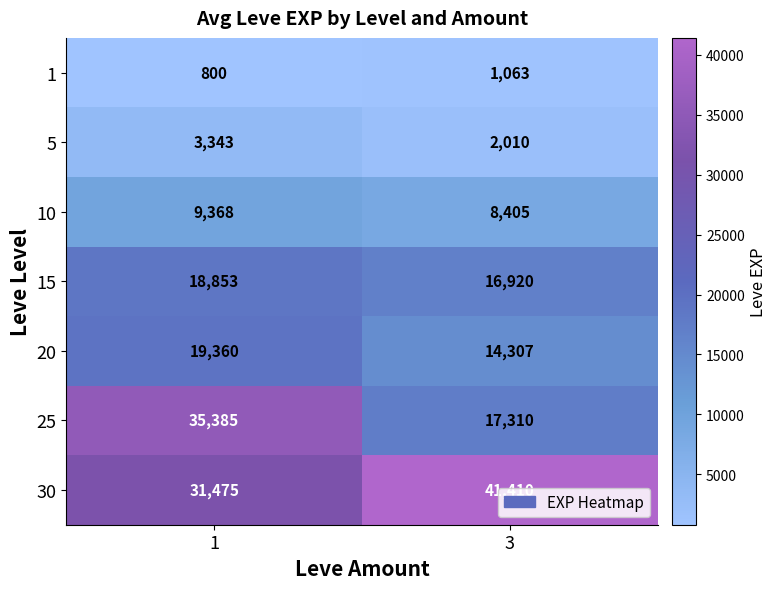

Read the 25 value at 1.

35385